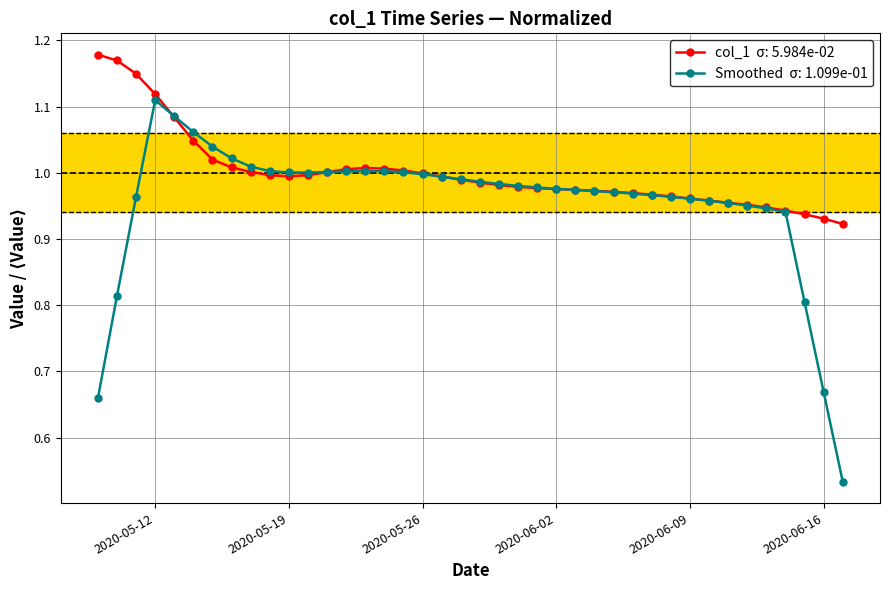

How many series are shown in this chart?

2